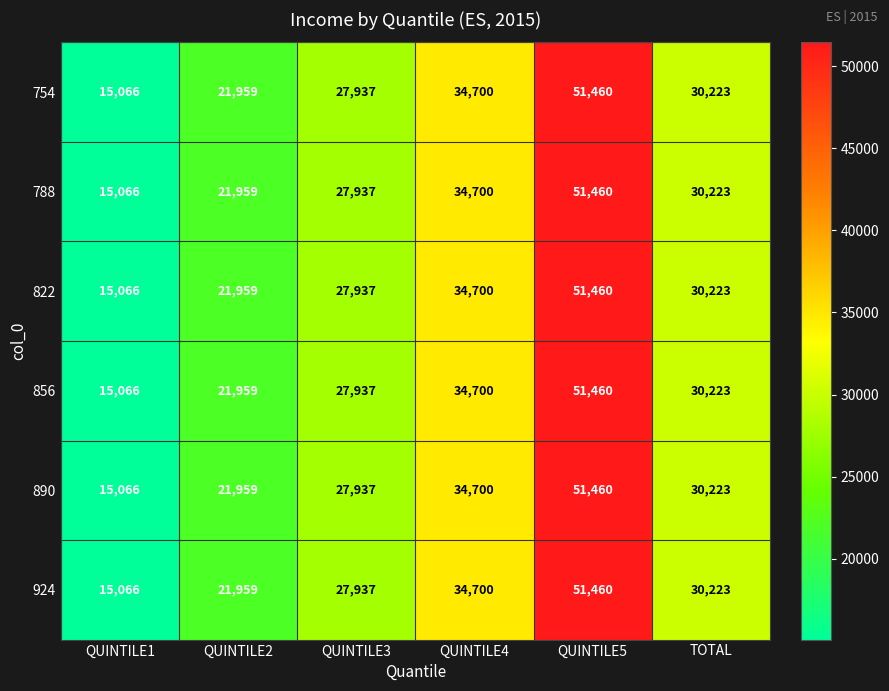

What is the sum of all 924 values?

181345